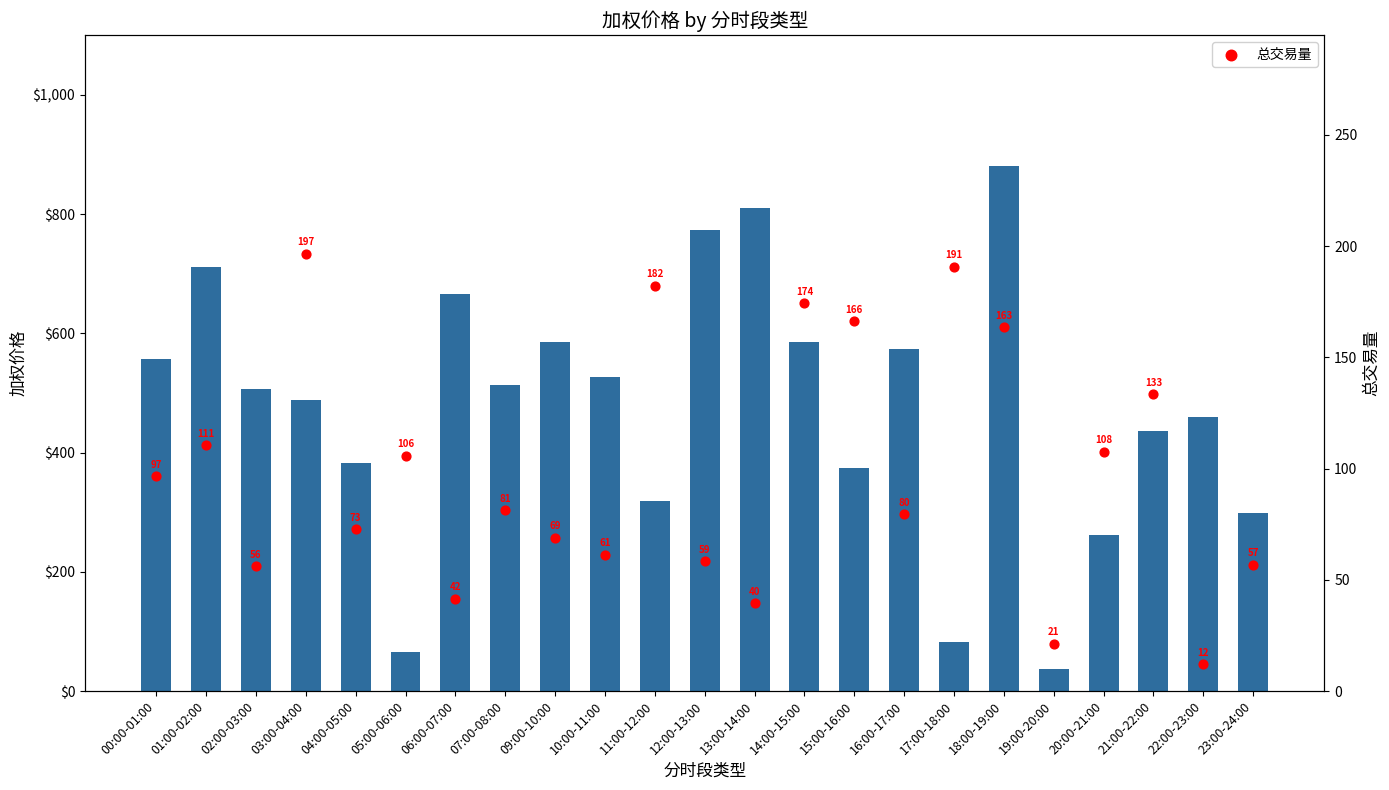

Which series has the largest total across all categories?

加权价格